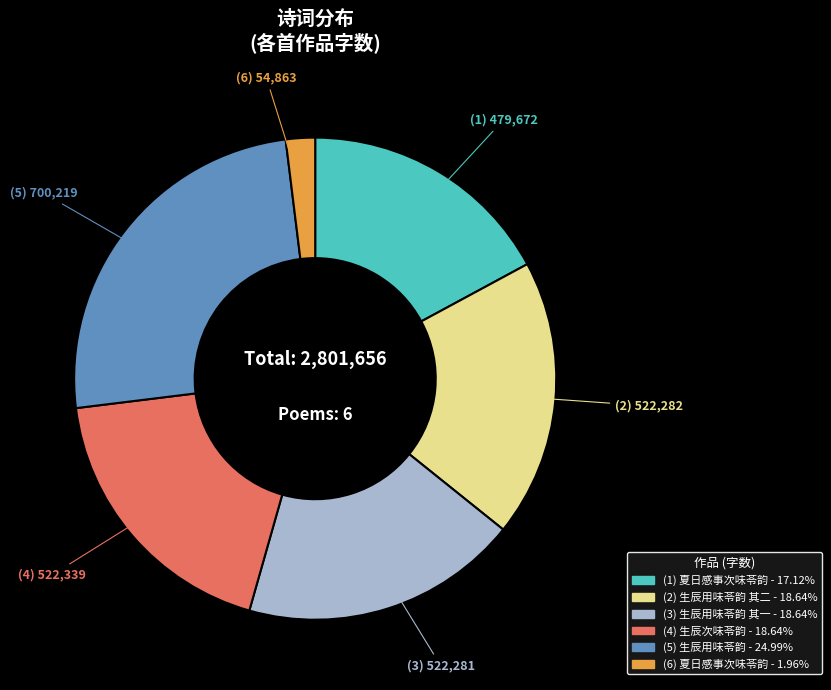

Does any single category account for the majority?

No